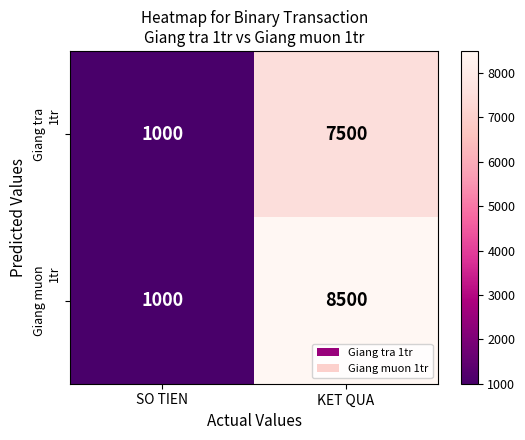

What is the total value across all series at SO TIEN?

2000